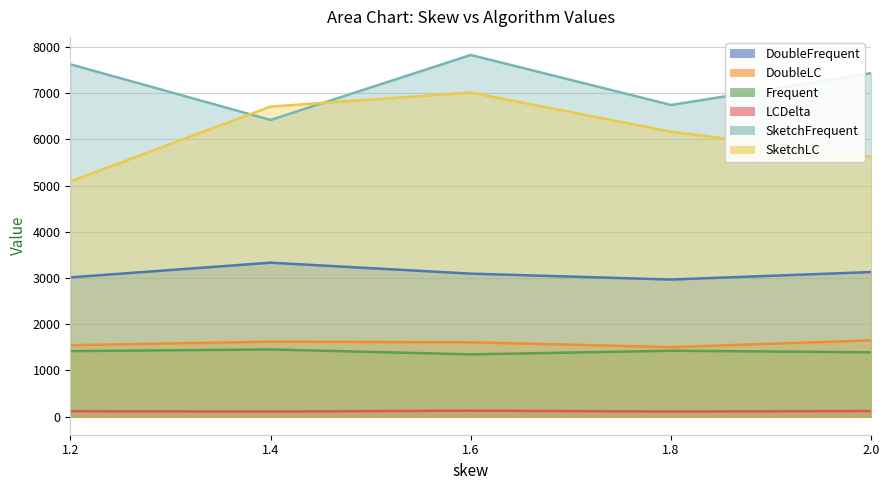

What is the label of the 3rd point from the right?

1.6